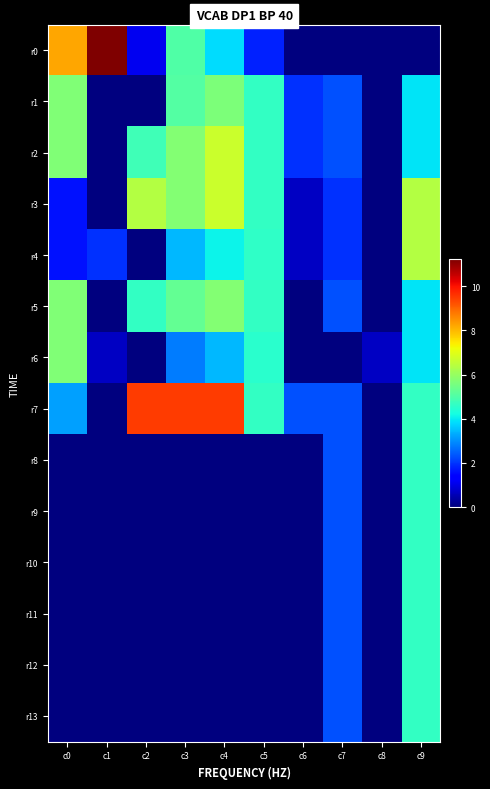

Rank the series by their maximum value, from lowest to highest.

r8, r9, r10, r11, r12, r13, r1, r6, r5, r4, r2, r3, r7, r0